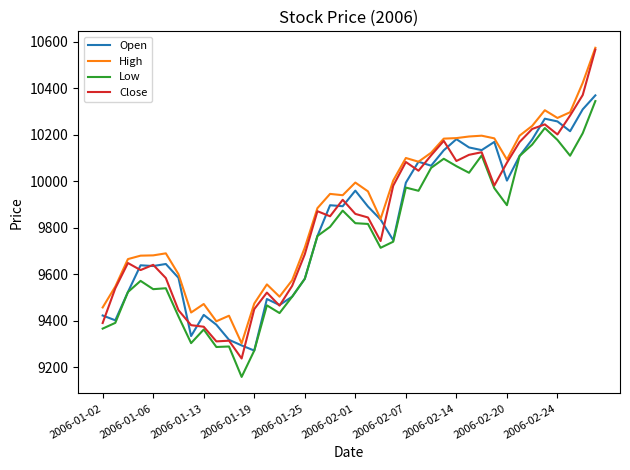

True or false: High and Low cross at least once.

False